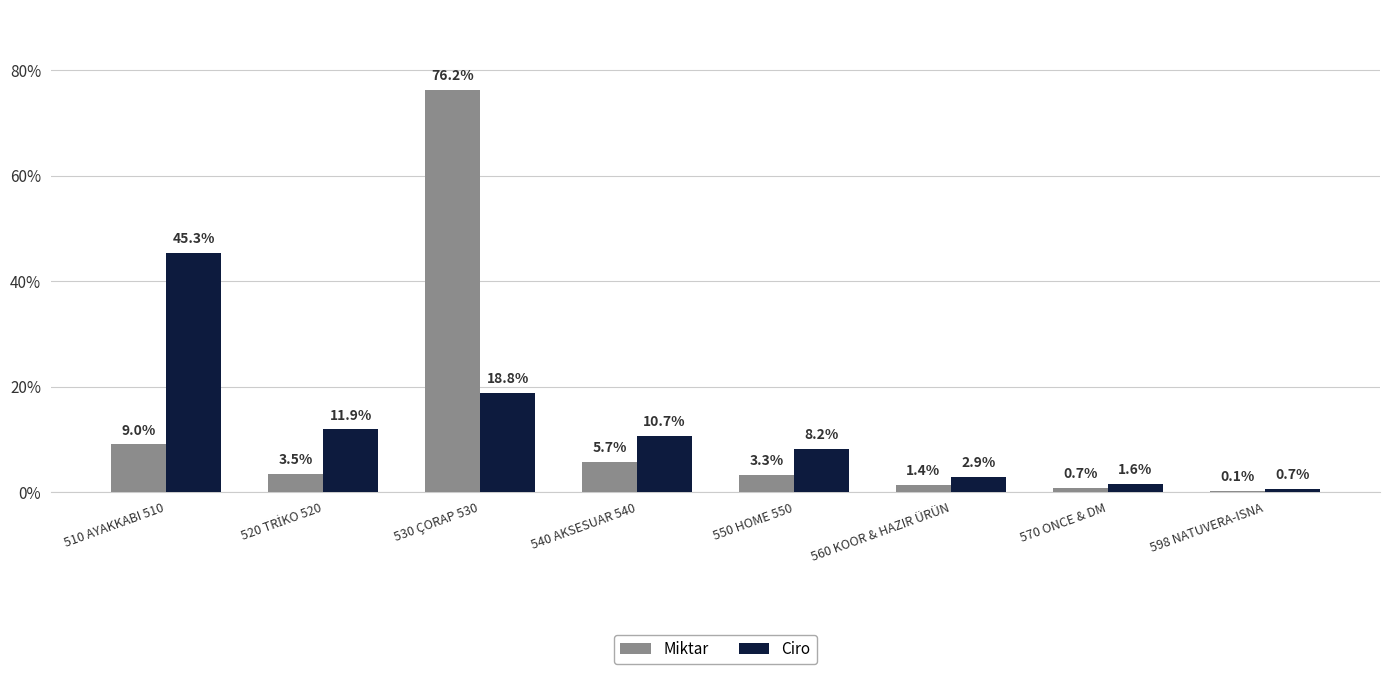

The value of Ciro at 550 HOME 550 is 14.0. True or false?

False